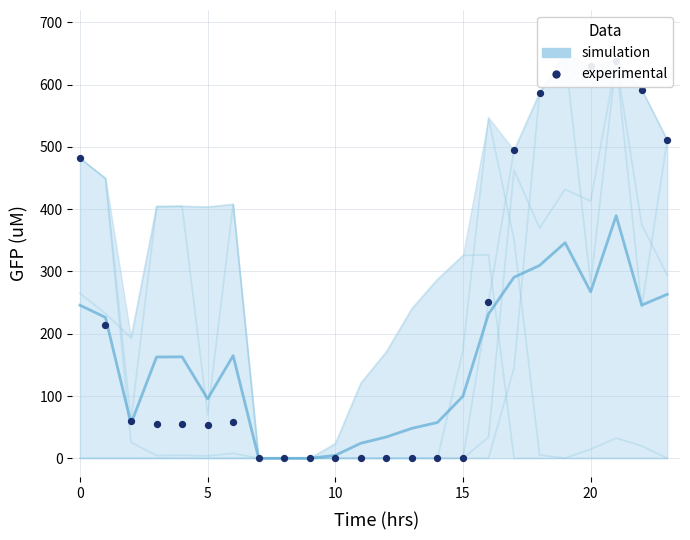

Which series has the widest spread of Y values?

simulation